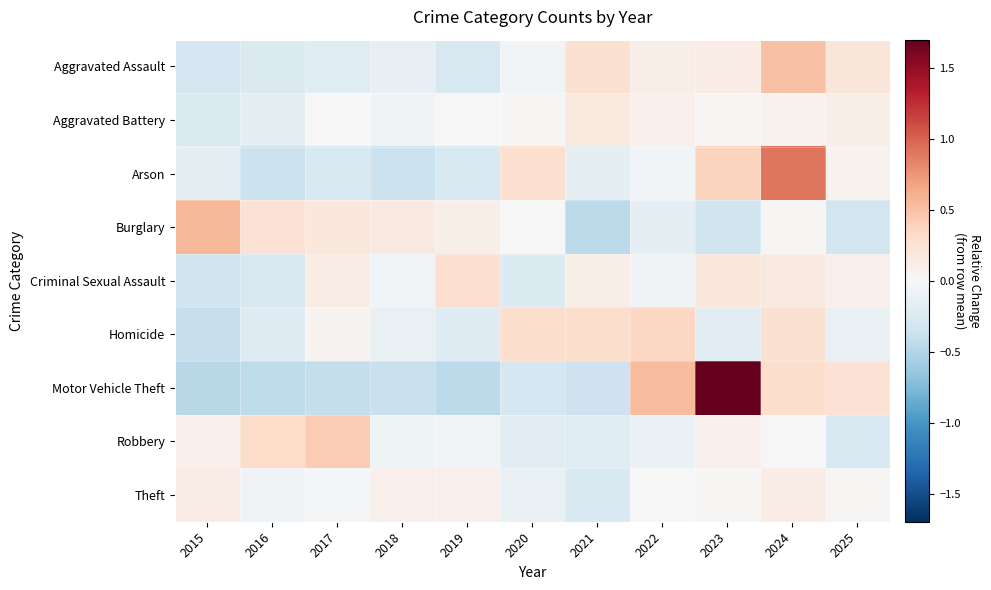

How many data points does each series have?

11